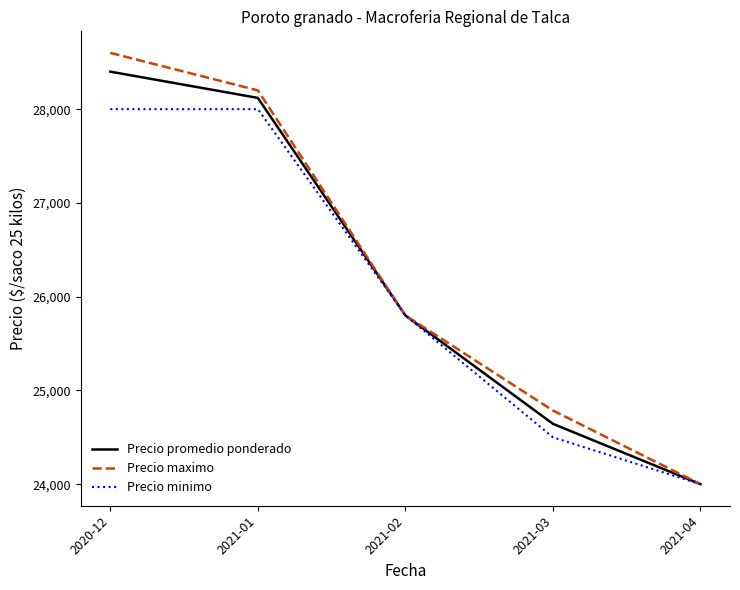

The Precio promedio ponderado series shows 24000.0 at 2021-04. True or false?

True